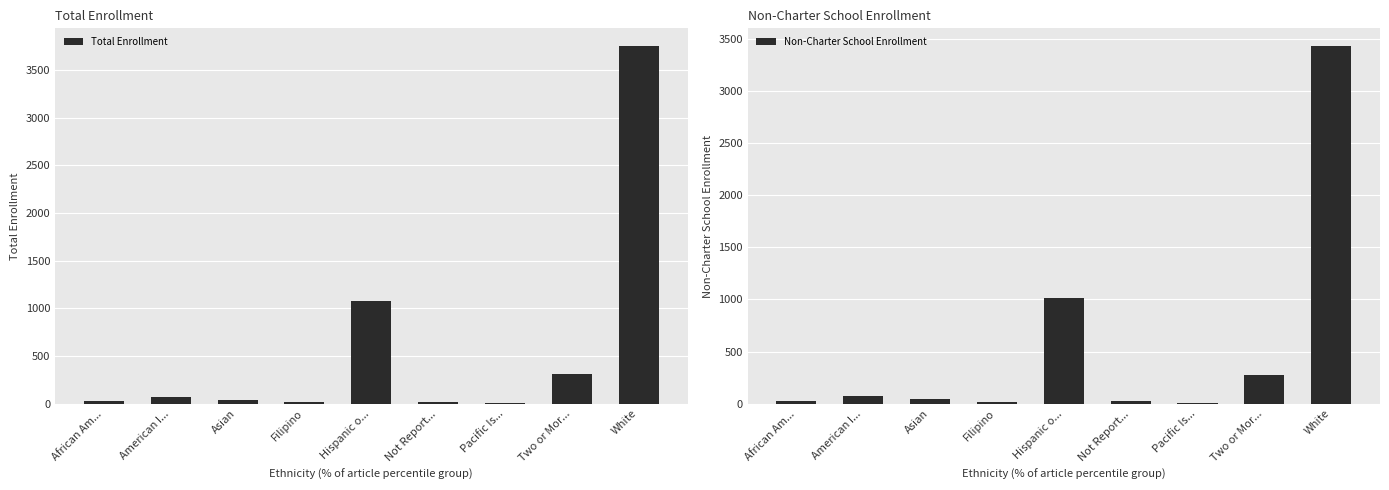

What is the value of the Total Enrollment bar at the 6th from the left?

22